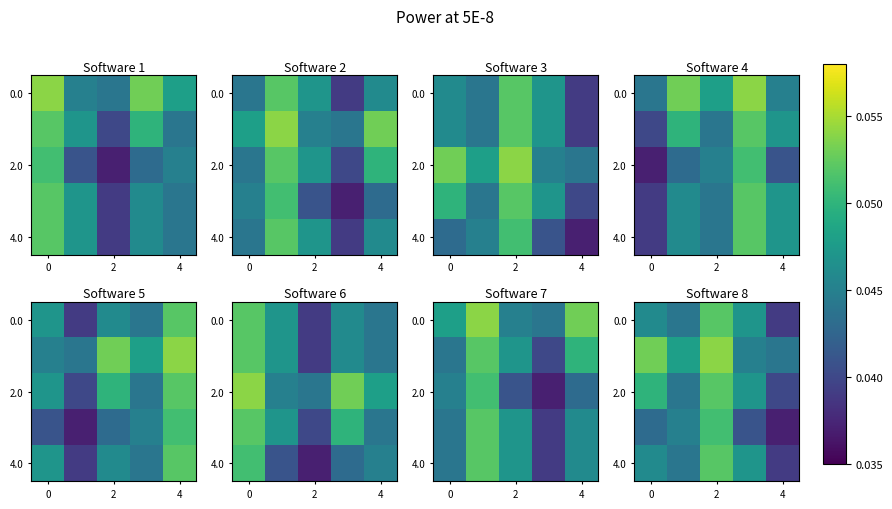

True or false: 0.0 has a value of 0.0 at 4.

False